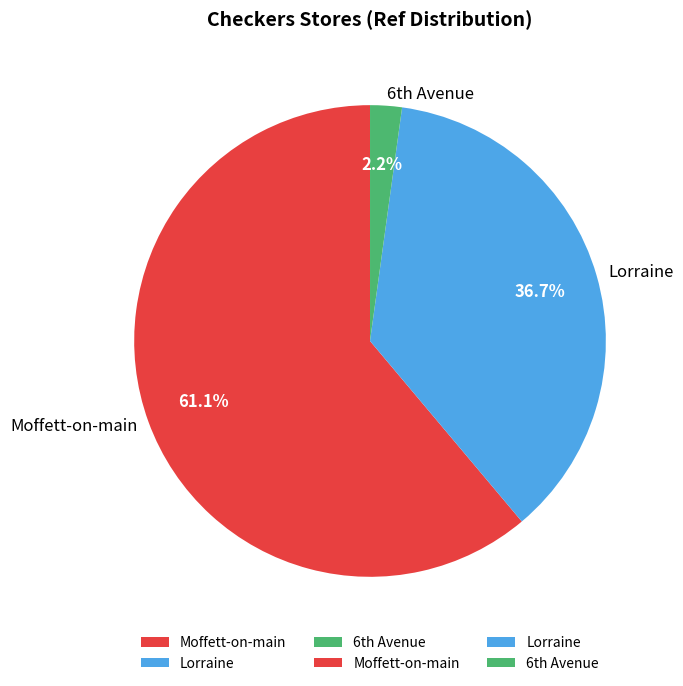

To the nearest percent, what percentage of the pie is Moffett-on-main?

61%